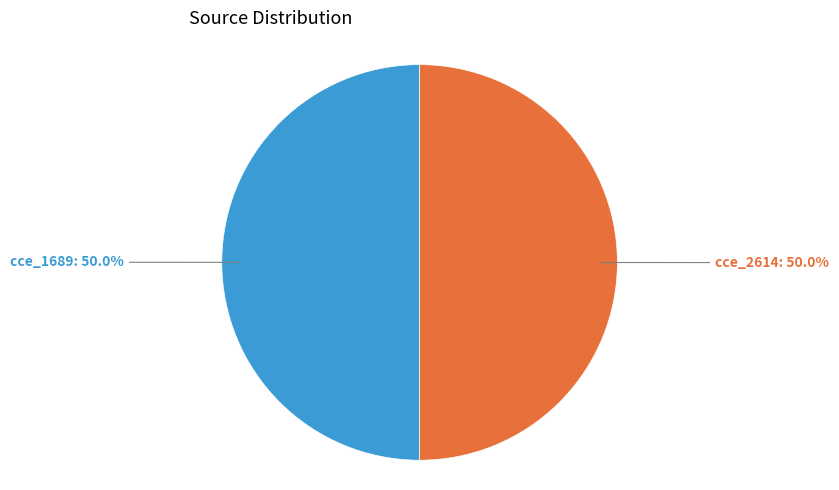

How many slices are in this pie chart?

2